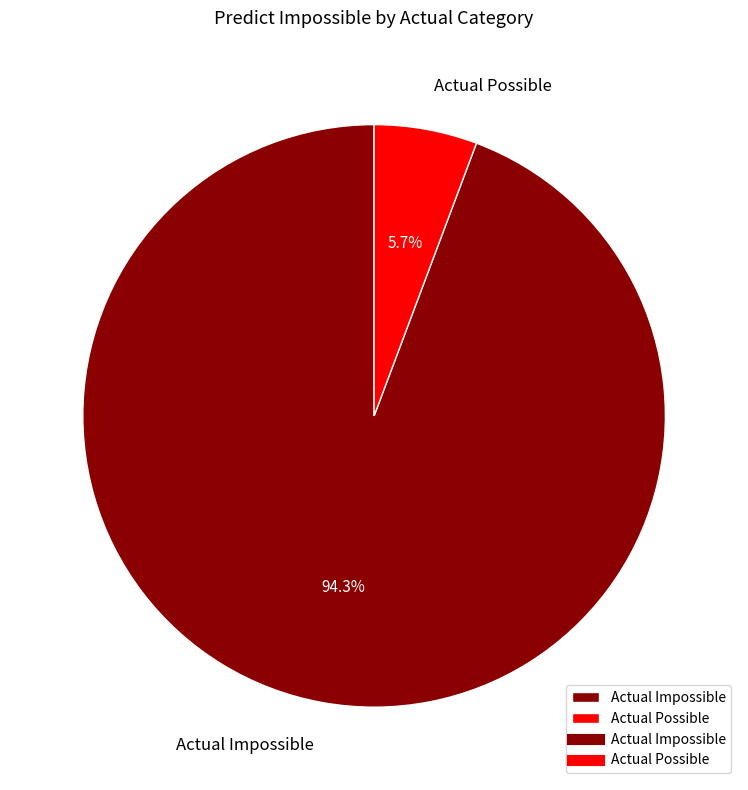

To the nearest percent, what is the combined percentage of Actual Impossible and Actual Possible?

100%